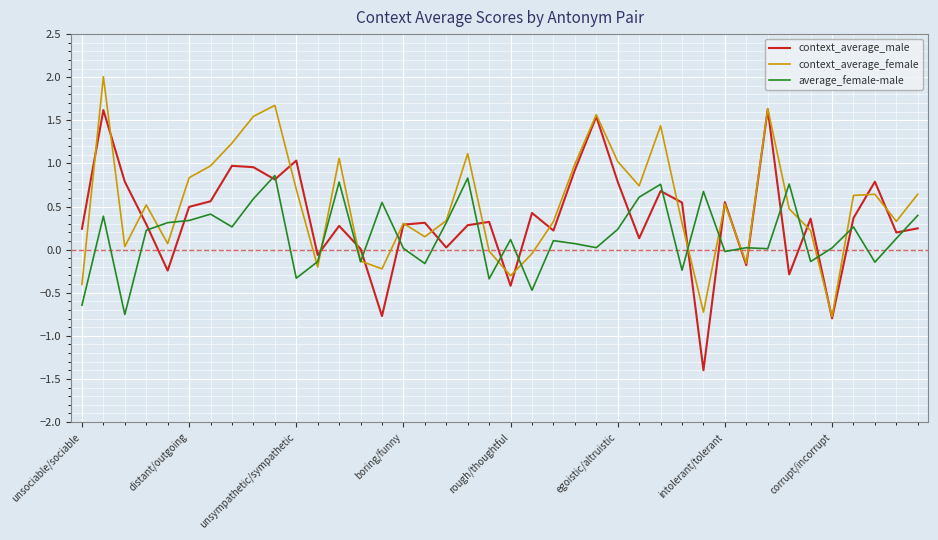

What is the minimum value shown in the chart?

-1.4